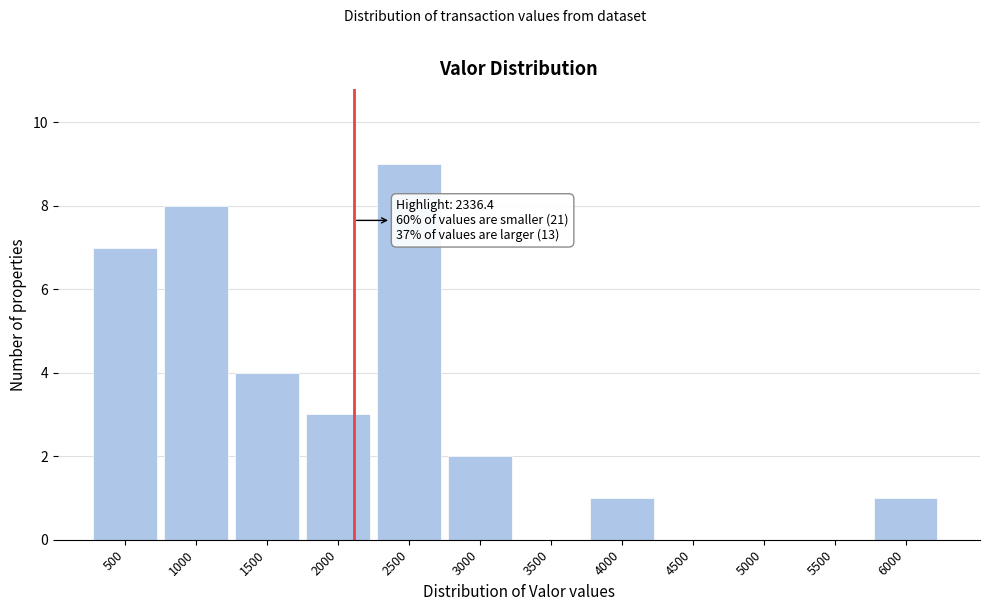

Reading left to right, transcribe all the data shown in this chart.

500=7	1000=8	1500=4	2000=3	2500=9	3000=2	3500=0	4000=1	4500=0	5000=0	5500=0	6000=1